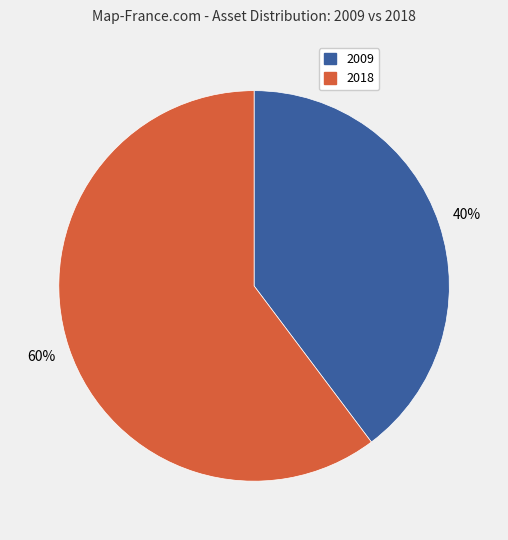

Is there a majority slice in this chart?

Yes